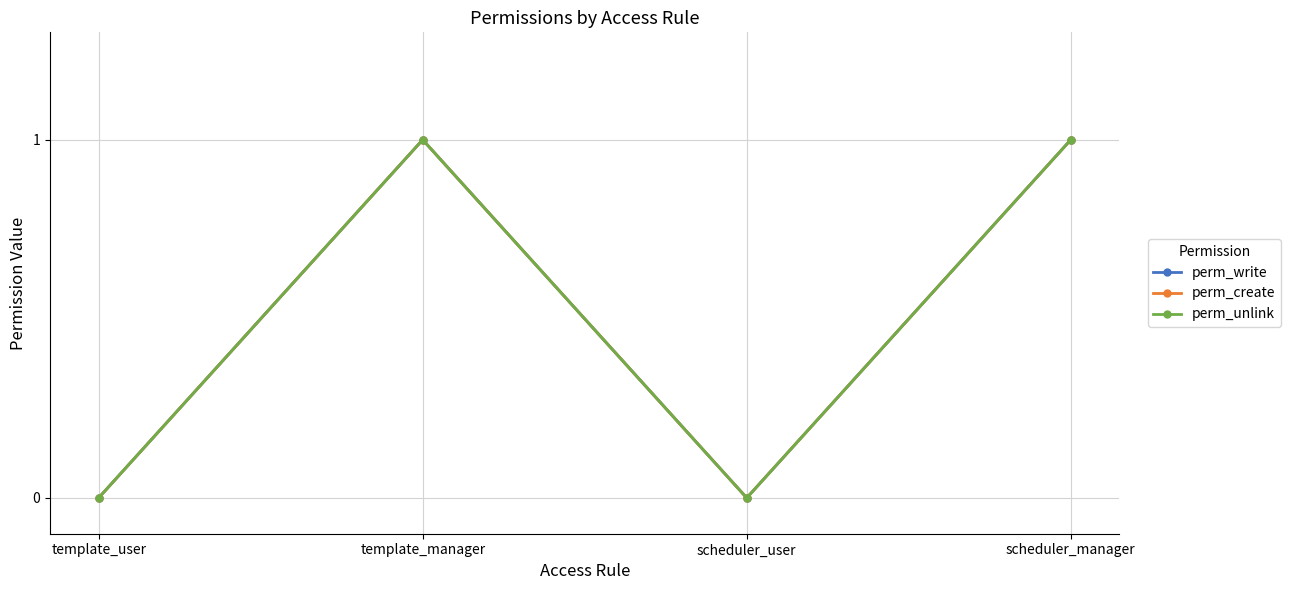

How many lines are shown in the chart?

3